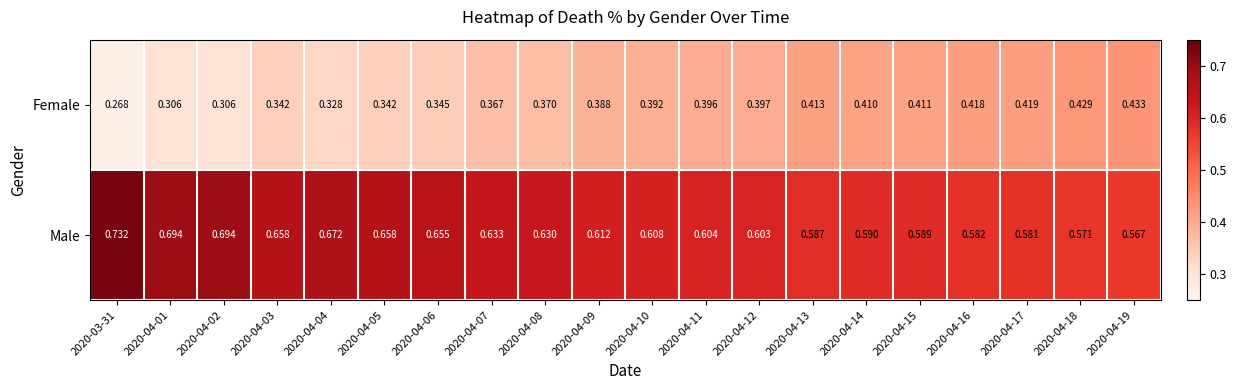

List the series in order of their overall mean, highest first.

Male, Female